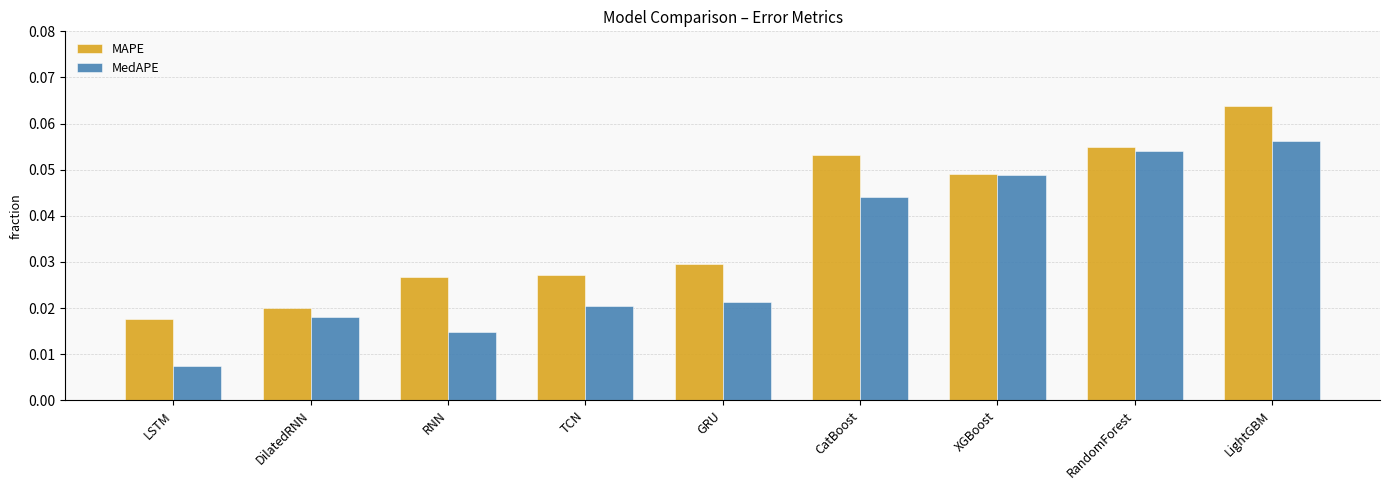

What is the sum of all MAPE values?

0.3